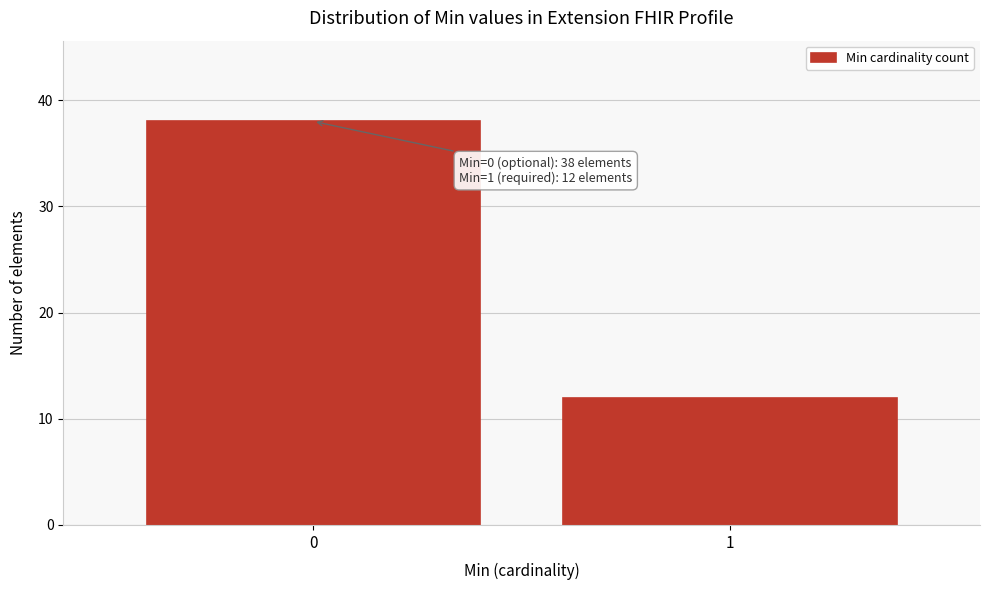

Reading left to right, extract all data points from this chart.

38	12